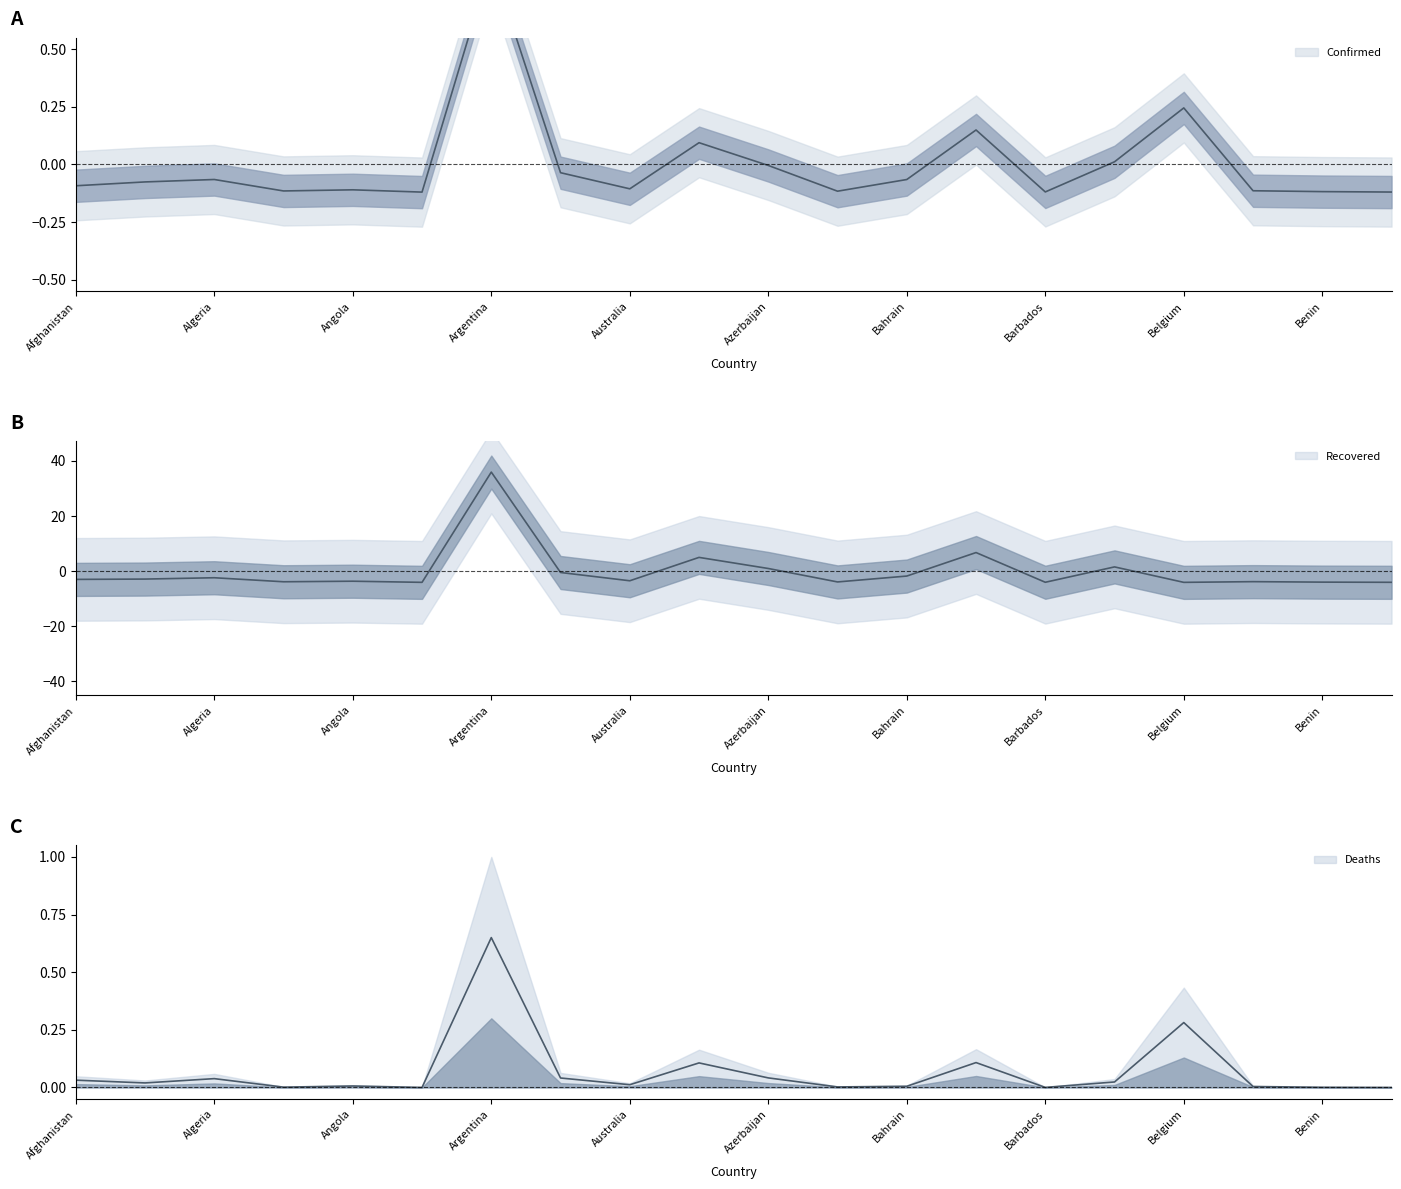

The Confirmed series shows -0.1 at Barbados. True or false?

True